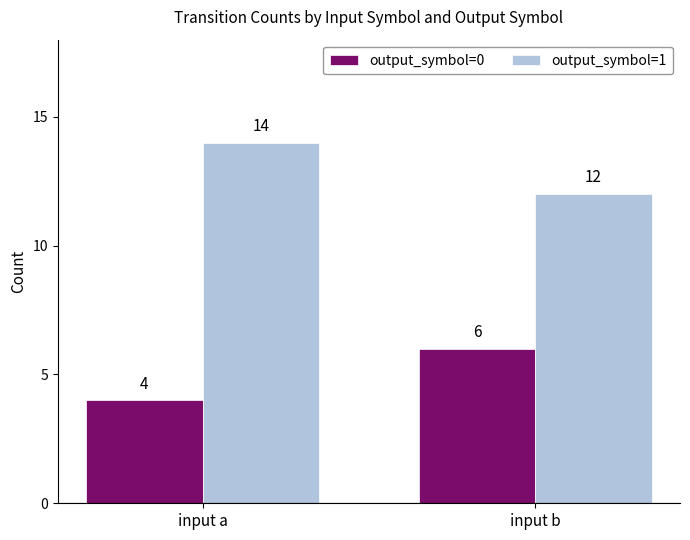

Which category has the highest value across all series?

input a